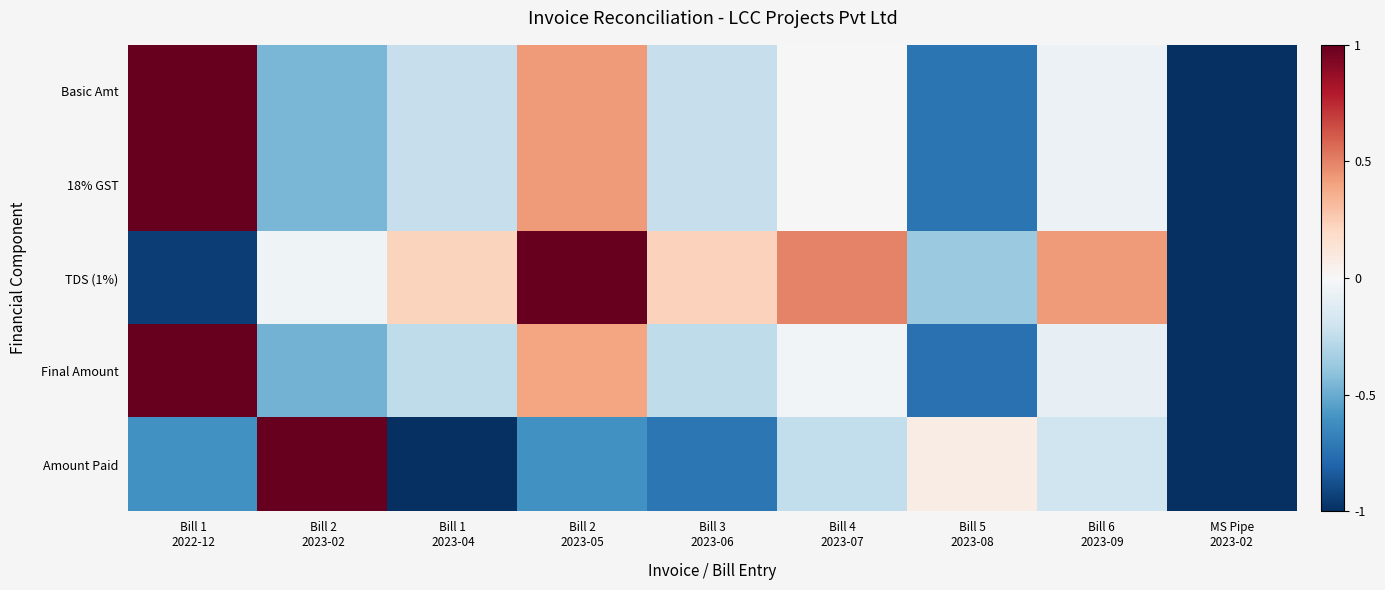

Which series has the largest range (max minus min)?

Basic Amt